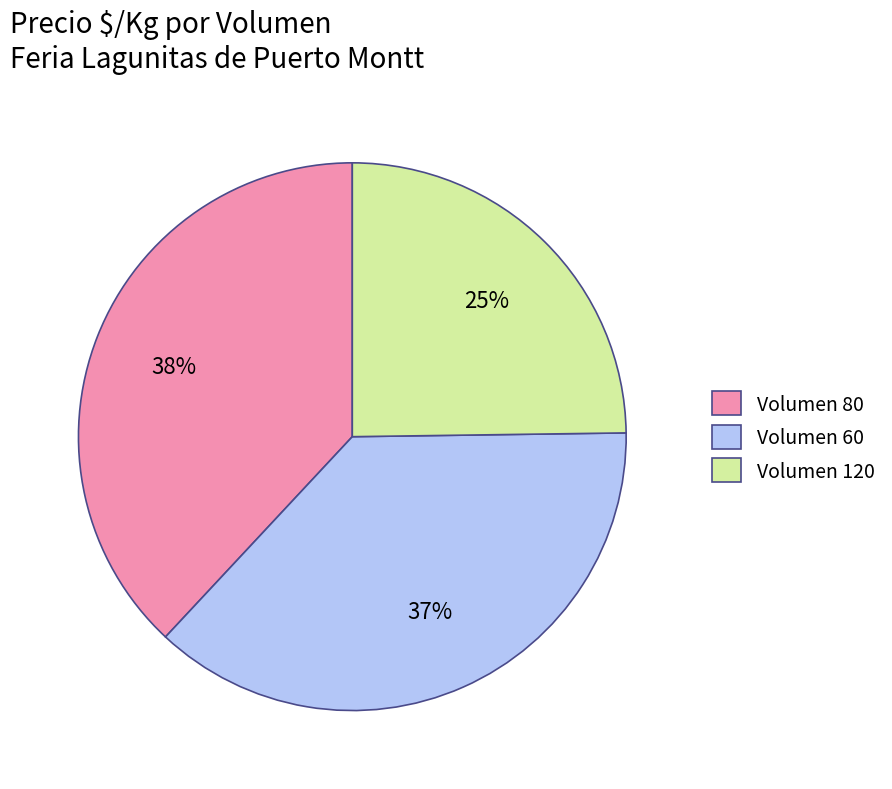

Is it true that Volumen 80 is 38% of the pie?

True